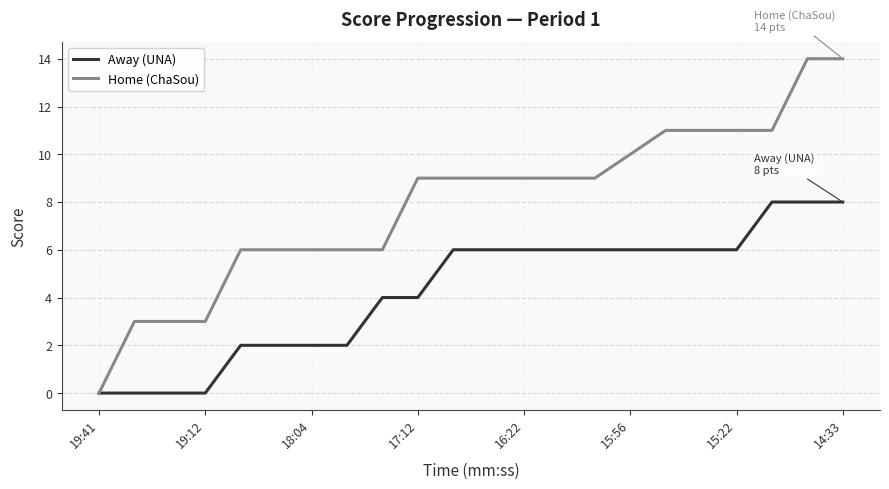

Which series has the largest total across all categories?

Home (ChaSou)